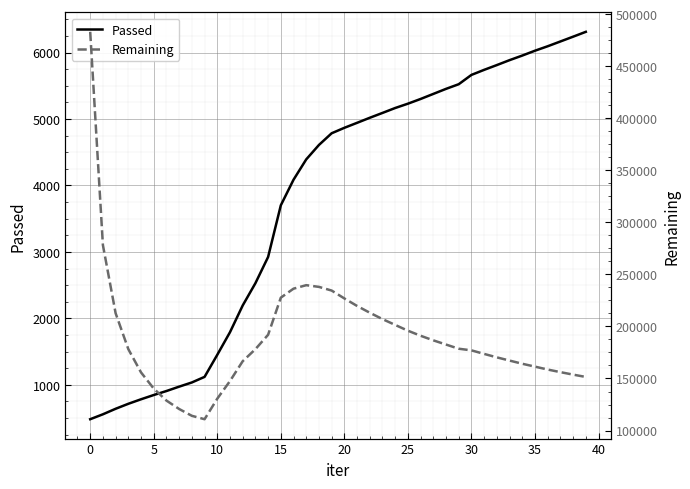

True or false: Passed and Remaining intersect in this chart.

False